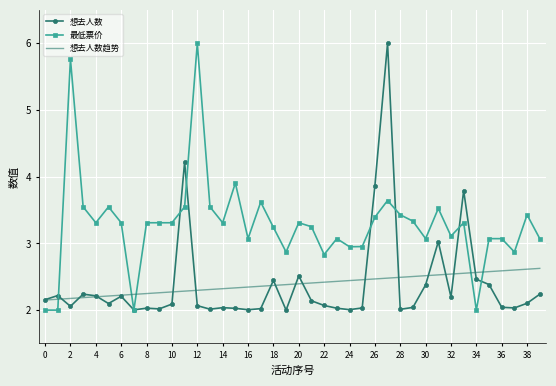

What is the highest value of the 最低票价 series?

6.0